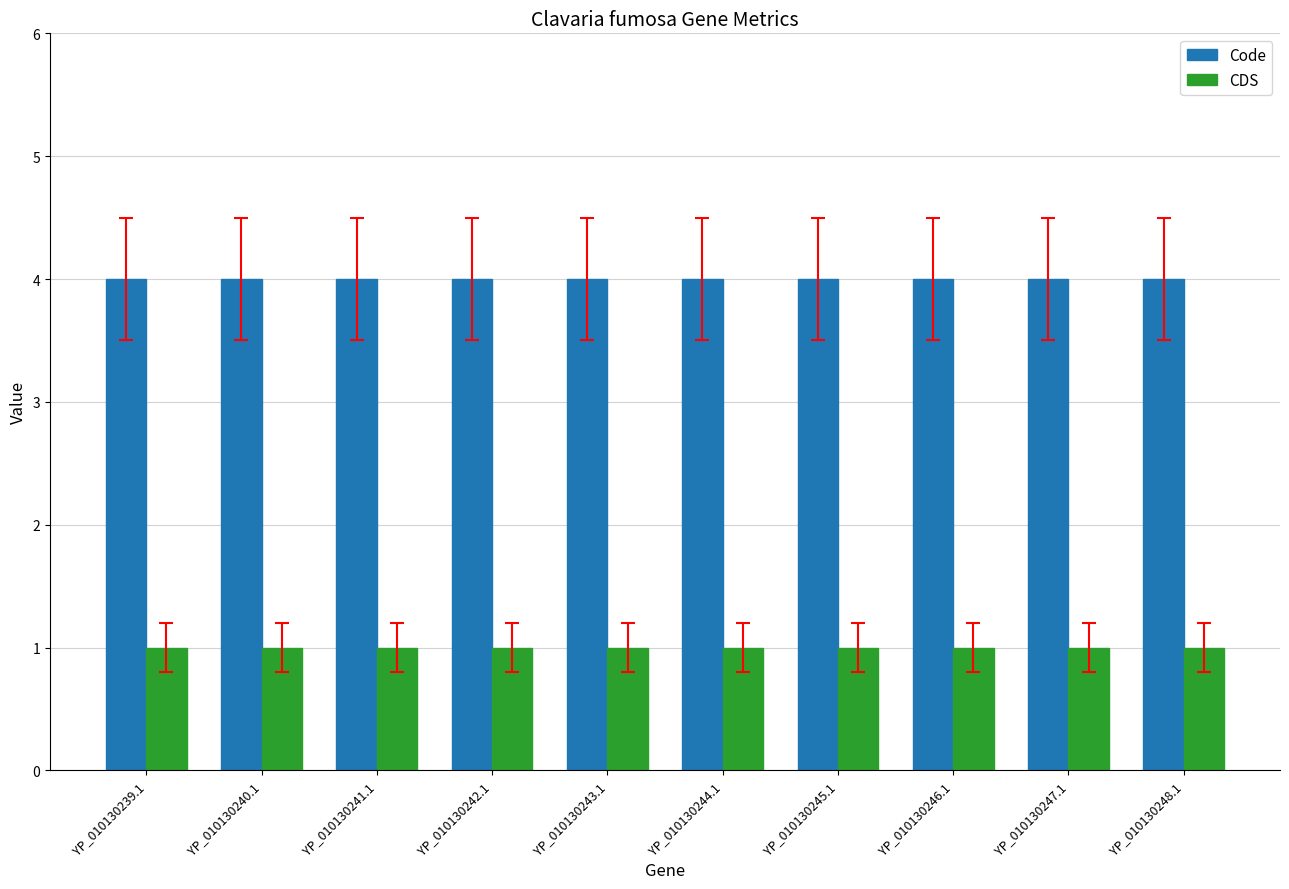

How many categories are shown in the chart?

10